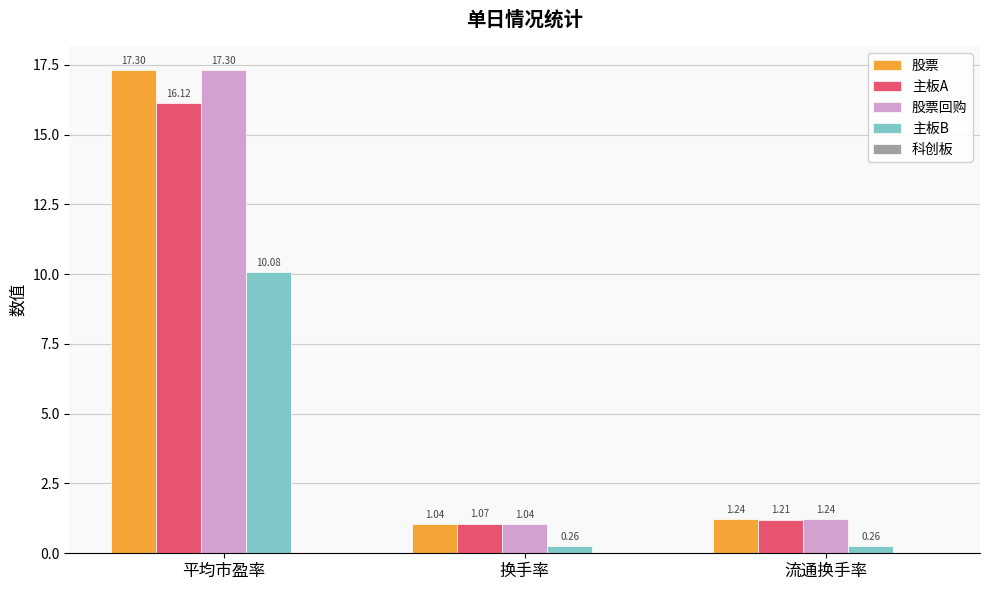

What is the sum of all 股票 values?

19.6